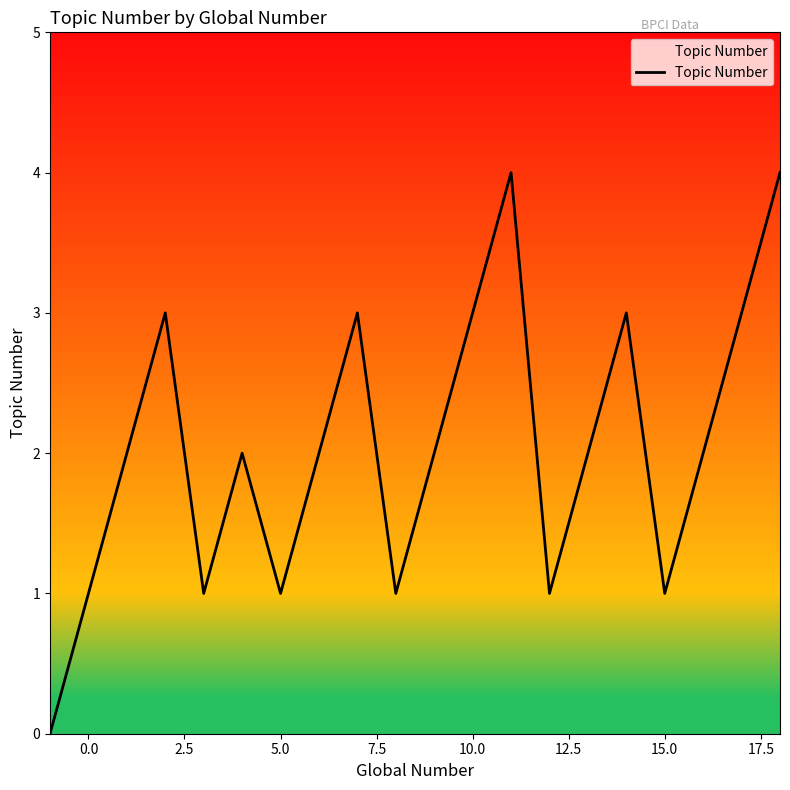

What is the difference between the maximum and minimum values?

4